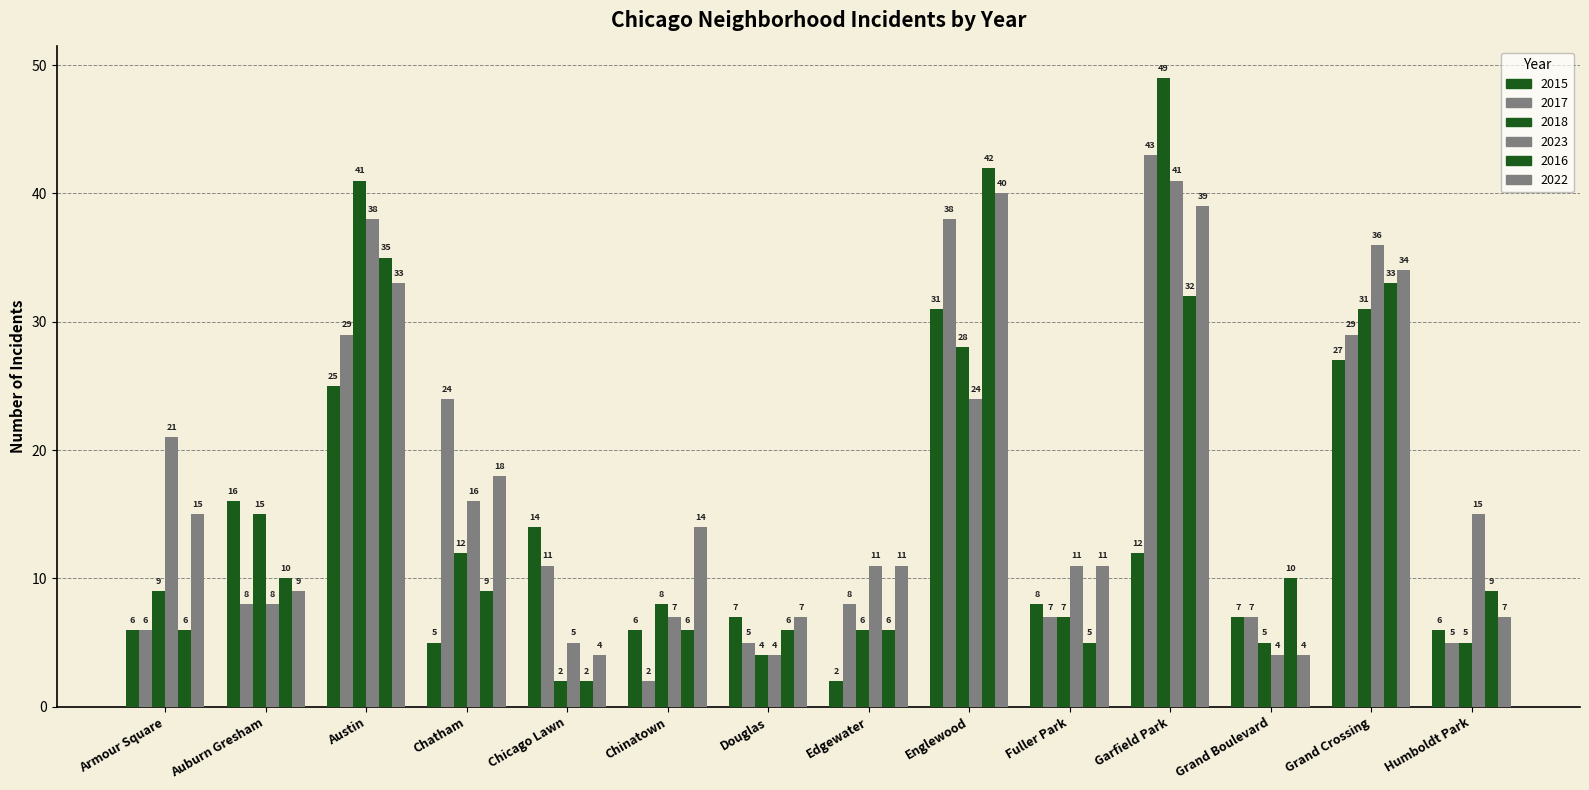

What is the total value across all series at Chinatown?

43